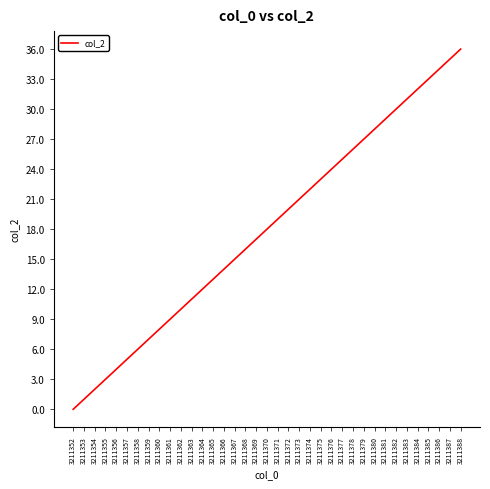

What is the difference between the second highest and minimum values?

35